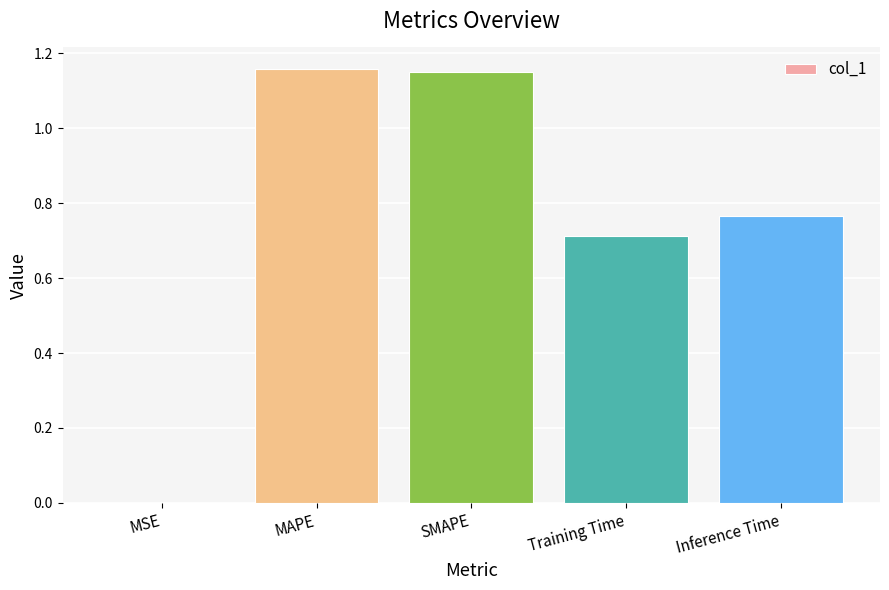

What is the sum of all values?

3.8